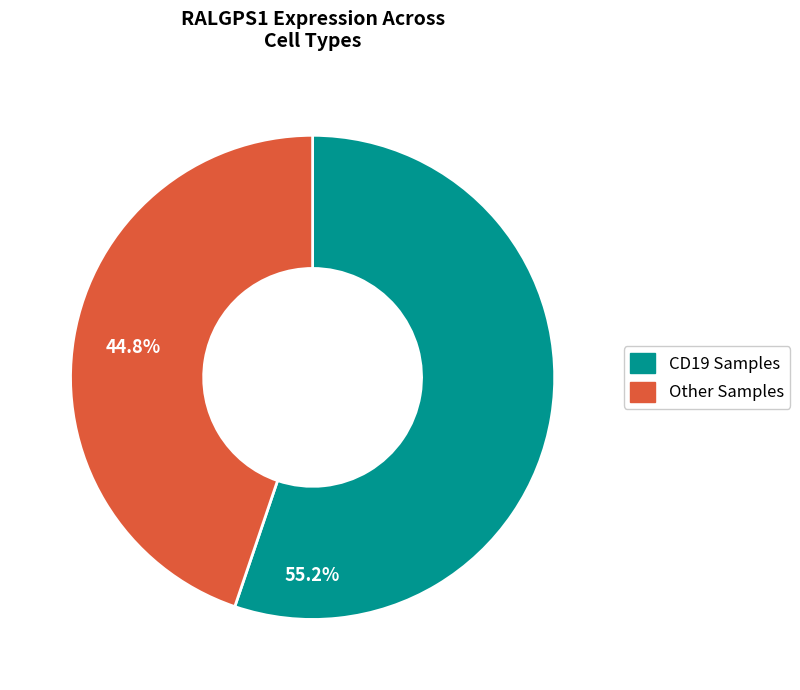

Is there a majority slice in this chart?

Yes